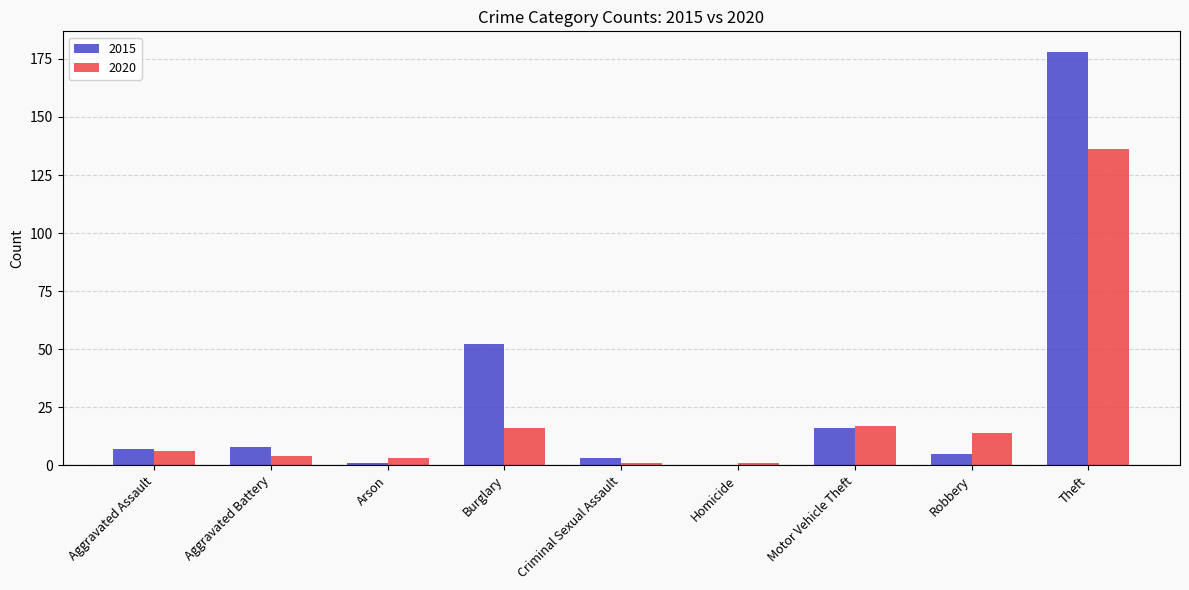

How many distinct data groups are displayed?

2